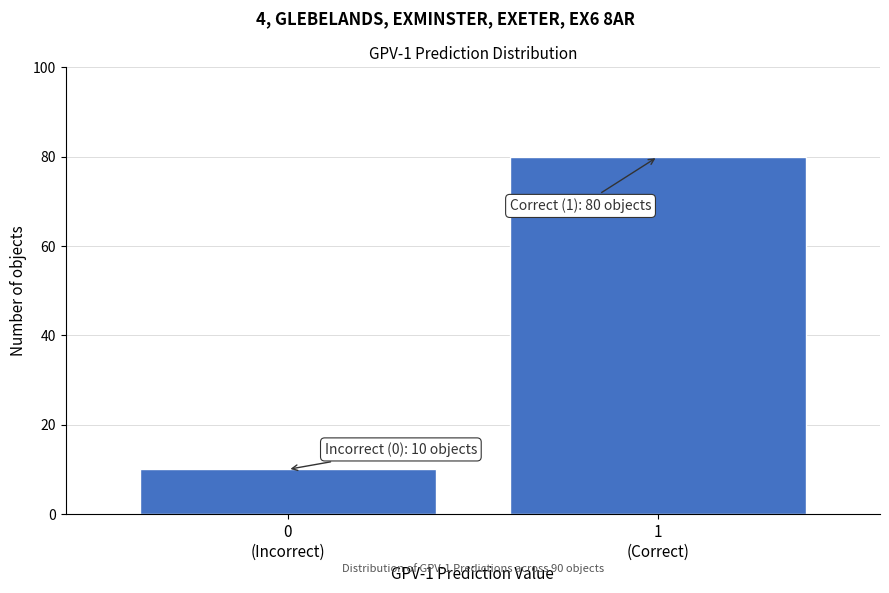

Reading left to right, transcribe all the data shown in this chart.

10	80